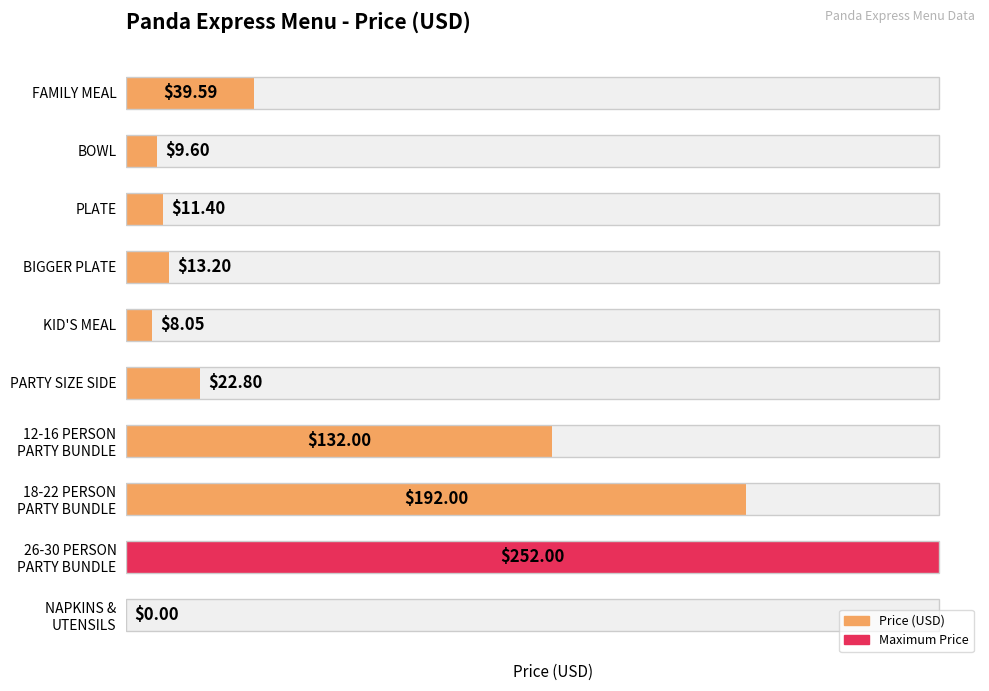

Rank the categories by value from highest to lowest.

26-30 PERSON PARTY BUNDLE, 18-22 PERSON PARTY BUNDLE, 12-16 PERSON PARTY BUNDLE, FAMILY MEAL, PARTY SIZE SIDE, BIGGER PLATE, PLATE, BOWL, KID'S MEAL, NAPKINS & UTENSILS